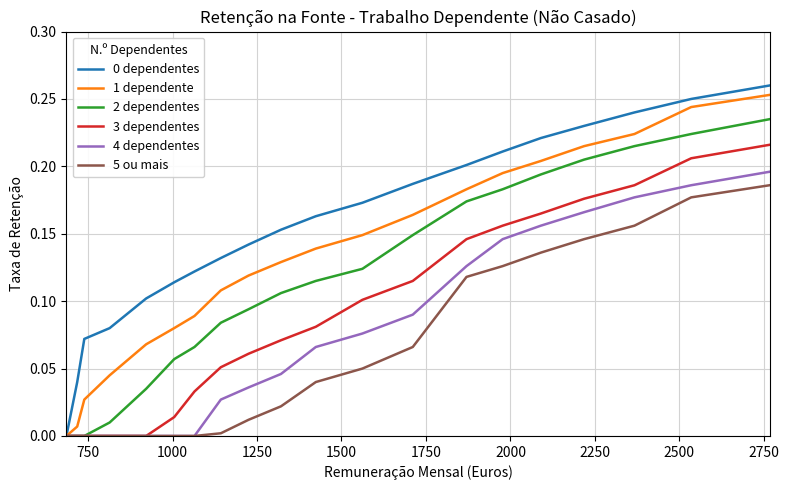

Reading left to right, extract all data points from this chart.

0 dependentes: 0.0	0.0	0.1	0.1	0.1	0.1	0.1	0.1	0.1	0.2	0.2	0.2	0.2	0.2	0.2	0.2	0.2	0.2	0.2	0.3
1 dependente: 0.0	0.0	0.0	0.0	0.1	0.1	0.1	0.1	0.1	0.1	0.1	0.1	0.2	0.2	0.2	0.2	0.2	0.2	0.2	0.3
2 dependentes: 0.0	0.0	0.0	0.0	0.0	0.1	0.1	0.1	0.1	0.1	0.1	0.1	0.1	0.2	0.2	0.2	0.2	0.2	0.2	0.2
3 dependentes: 0.0	0.0	0.0	0.0	0.0	0.0	0.0	0.1	0.1	0.1	0.1	0.1	0.1	0.1	0.2	0.2	0.2	0.2	0.2	0.2
4 dependentes: 0.0	0.0	0.0	0.0	0.0	0.0	0.0	0.0	0.0	0.0	0.1	0.1	0.1	0.1	0.1	0.2	0.2	0.2	0.2	0.2
5 ou mais: 0.0	0.0	0.0	0.0	0.0	0.0	0.0	0.0	0.0	0.0	0.0	0.1	0.1	0.1	0.1	0.1	0.1	0.2	0.2	0.2